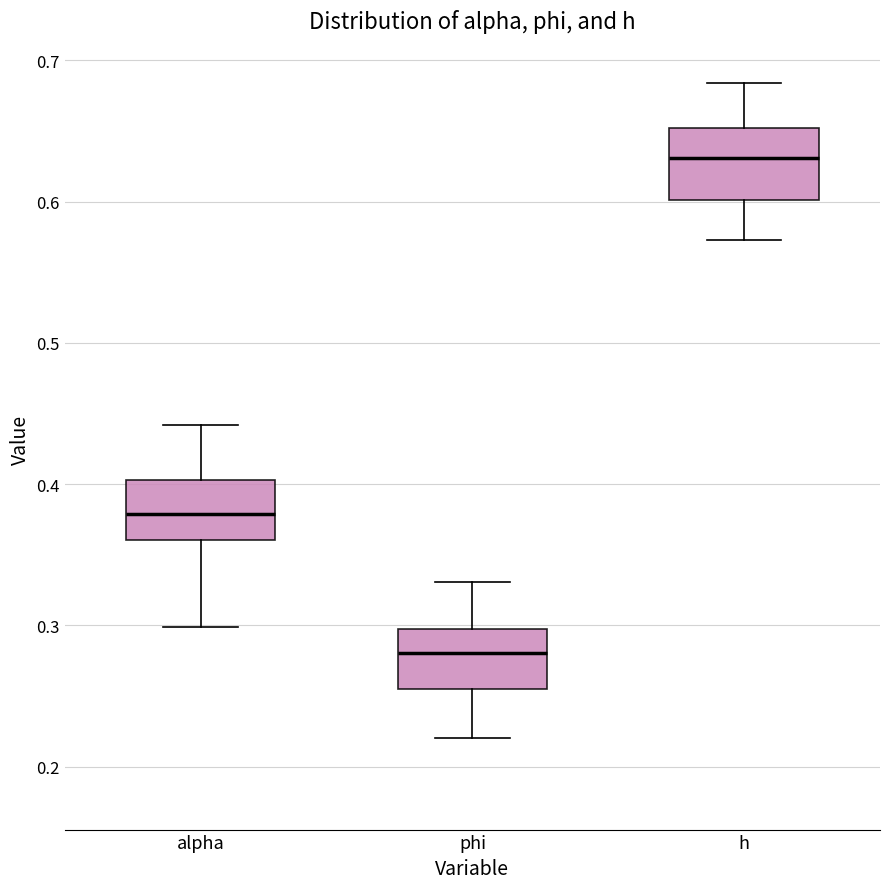

Which box has the lowest median line?

phi